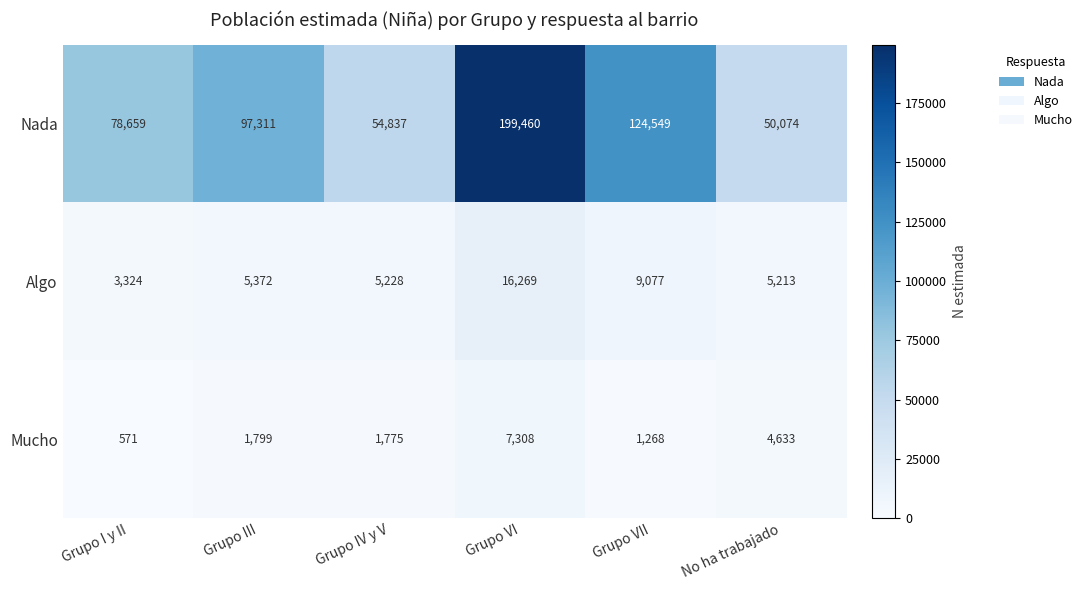

At which label is Algo closest to 9796?

Grupo VII